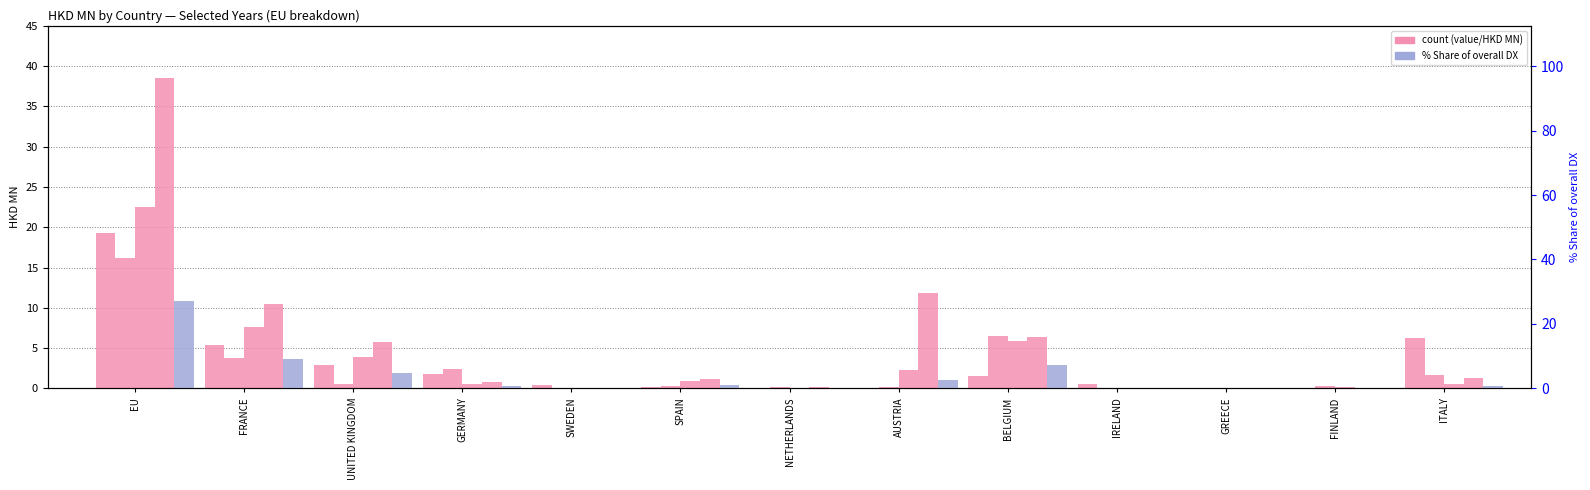

The value at IRELAND is 0.0. True or false?

False